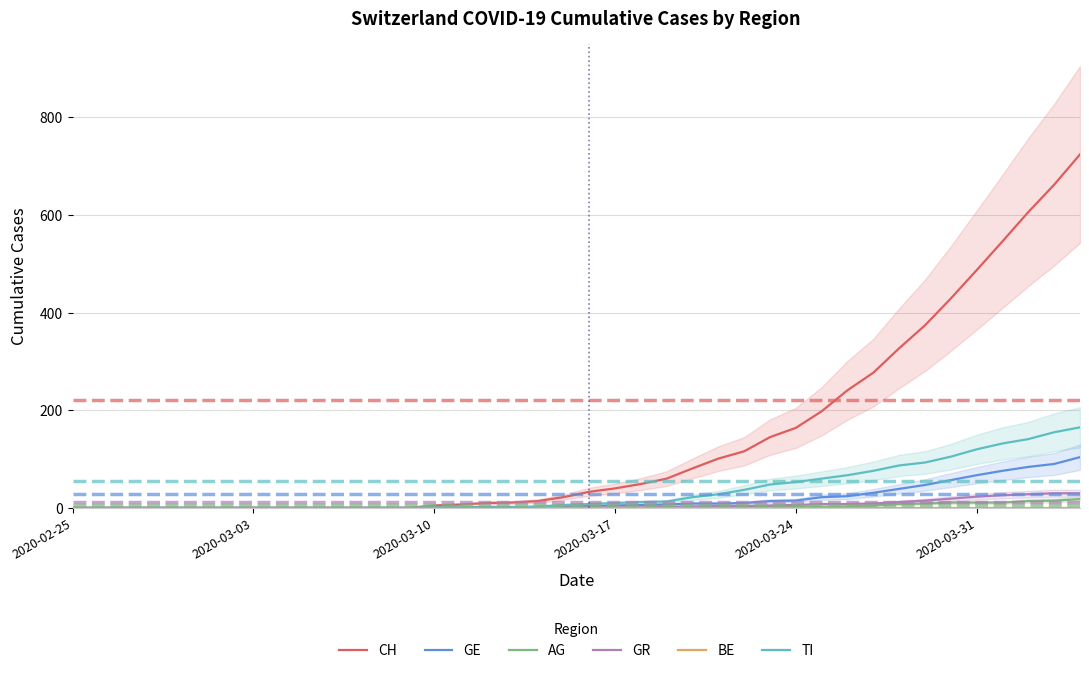

Which series changed the most between 22 and 36?

CH